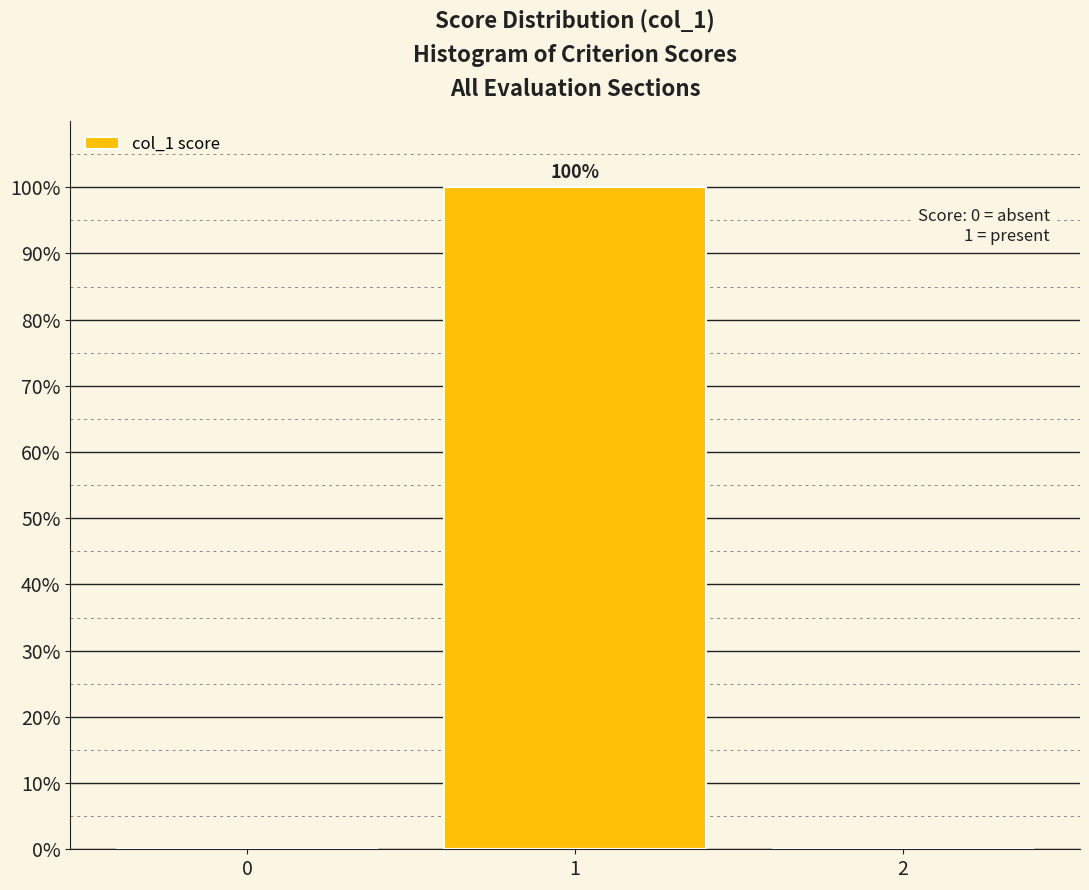

Which range on the x-axis has the tallest bar?

0.5 to 1.5